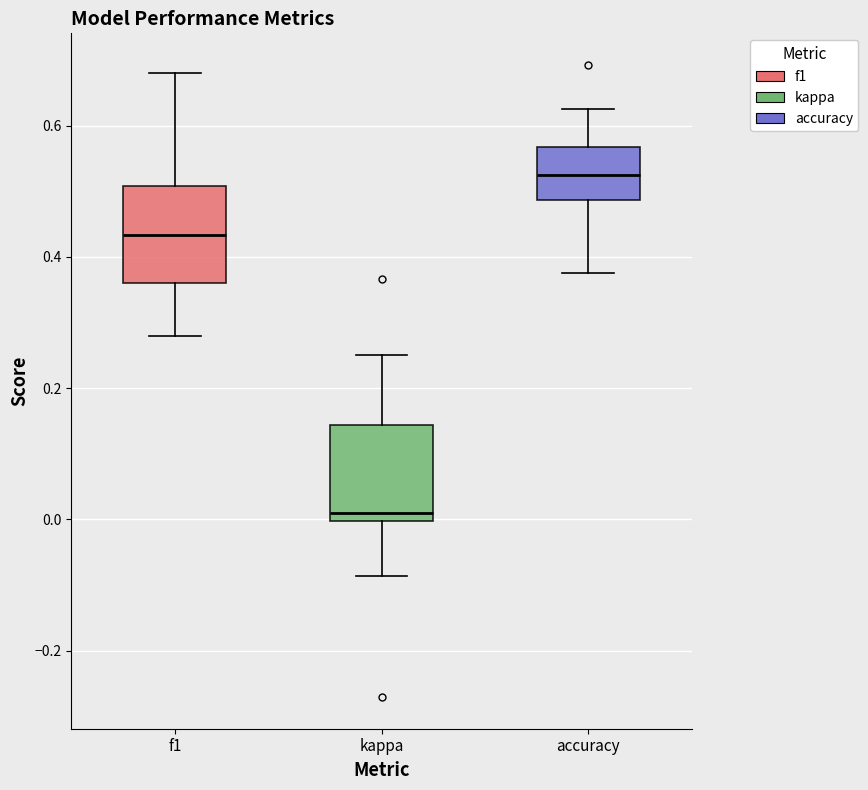

Reading left to right, read every box against the y-axis: the position of its median line, the range the box covers, and the ends of its whiskers. The values are not printed on the chart, so give them approximately, as read against the axis.

f1: median 0.44, box 0.36 to 0.50, whiskers 0.28 to 0.68
kappa: median 0.00 (just above the box's lower edge), box 0.00 to 0.14, whiskers -0.08 to 0.26
accuracy: median 0.52, box 0.48 to 0.56, whiskers 0.38 to 0.62